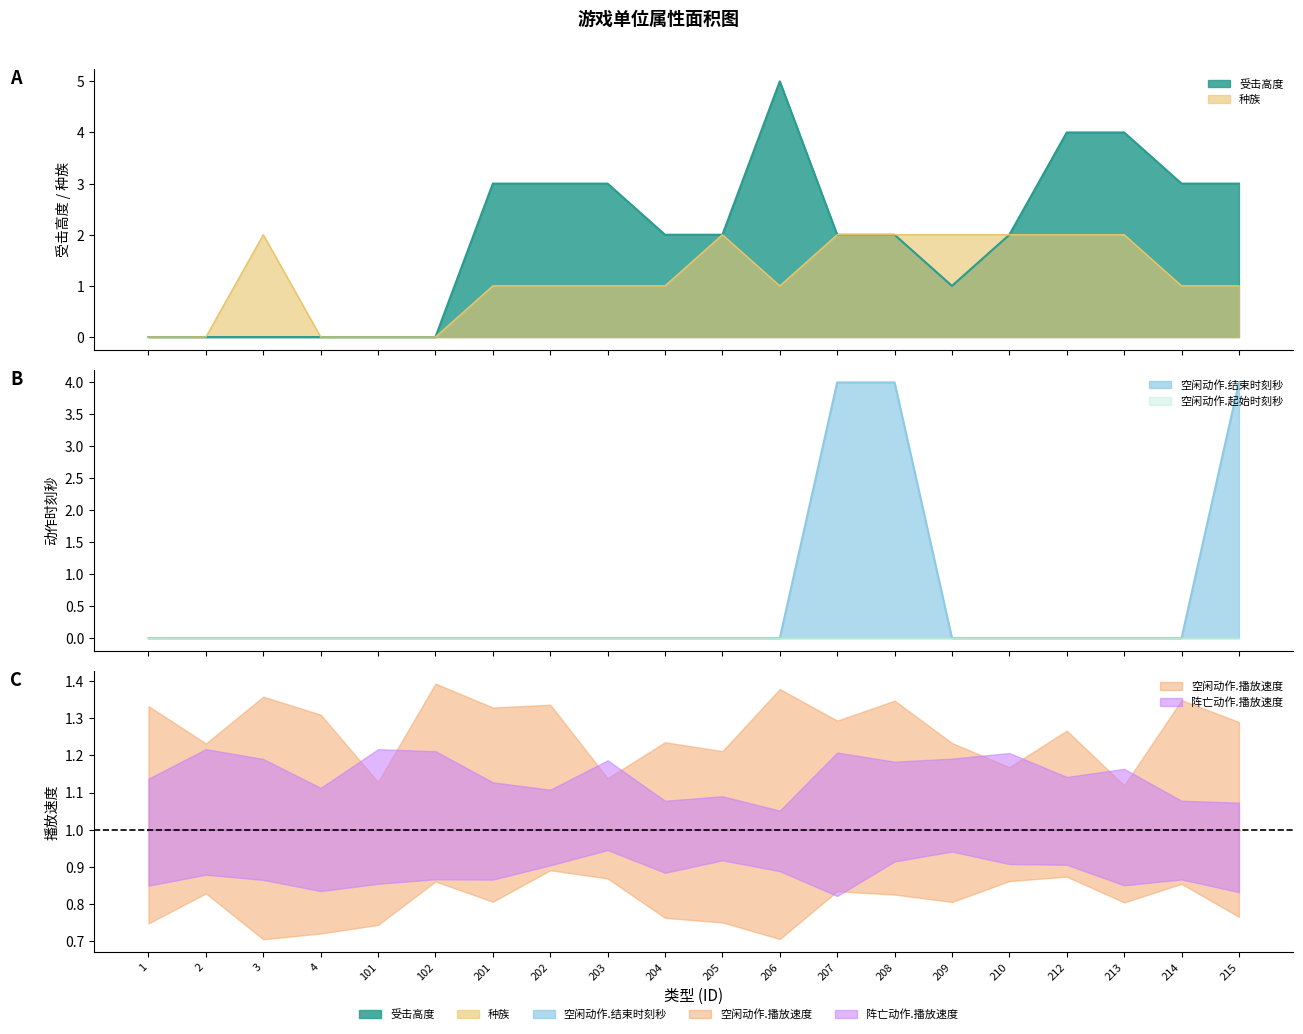

What is the difference between the maximum and minimum values in the 受击高度 series?

5.0